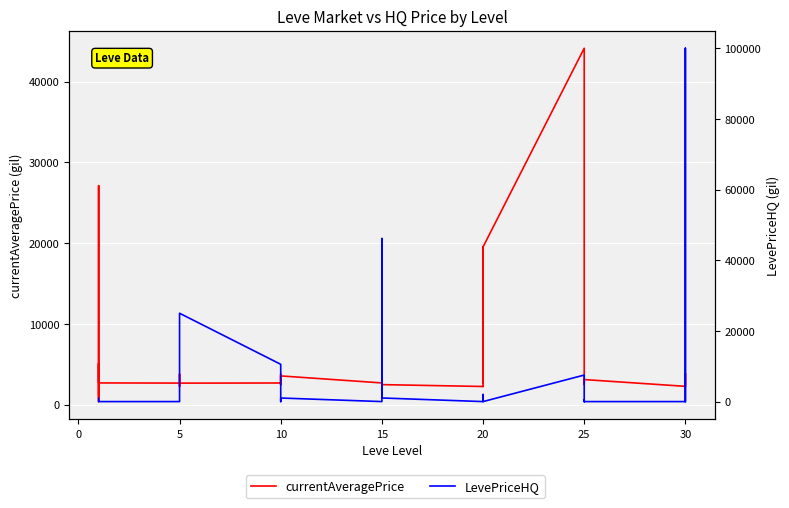

Which series changed the most between 5 and 15?

LevePriceHQ